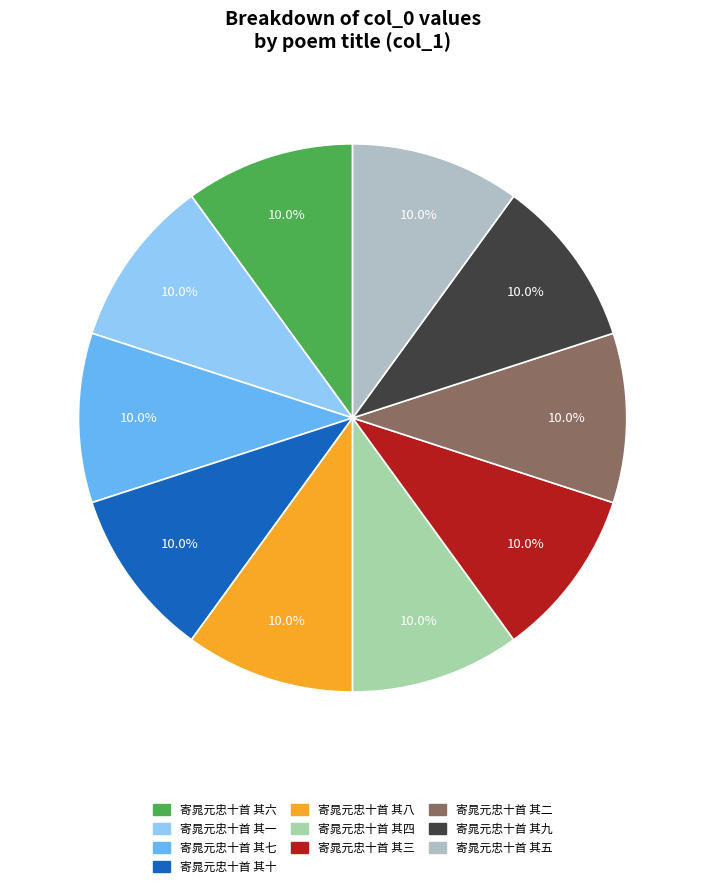

How many segments does this pie chart have?

10